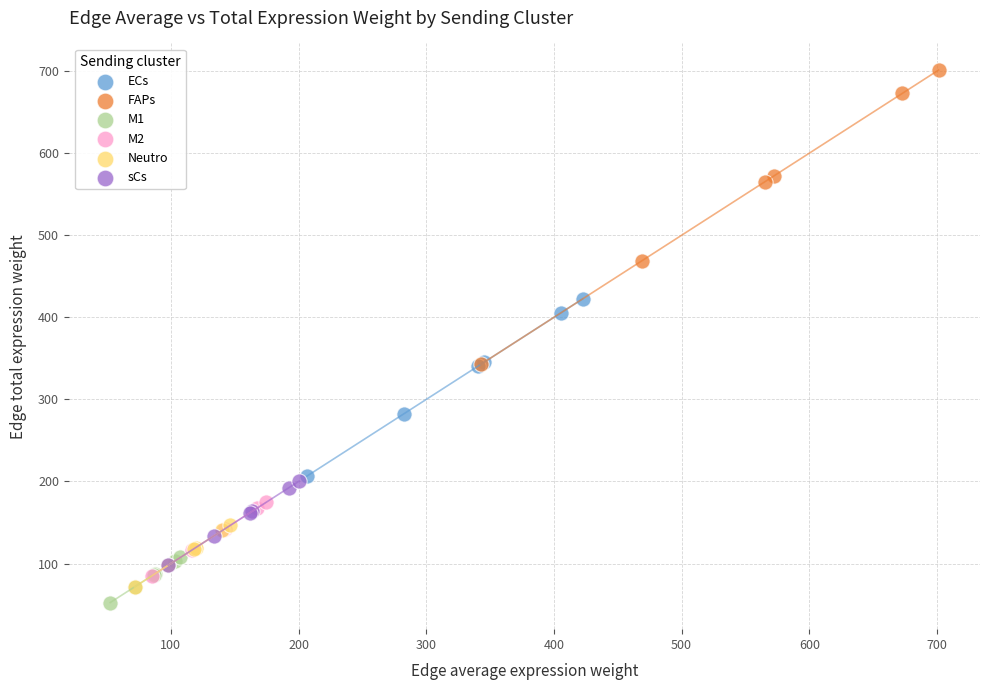

Which series has the widest spread of Y values?

FAPs